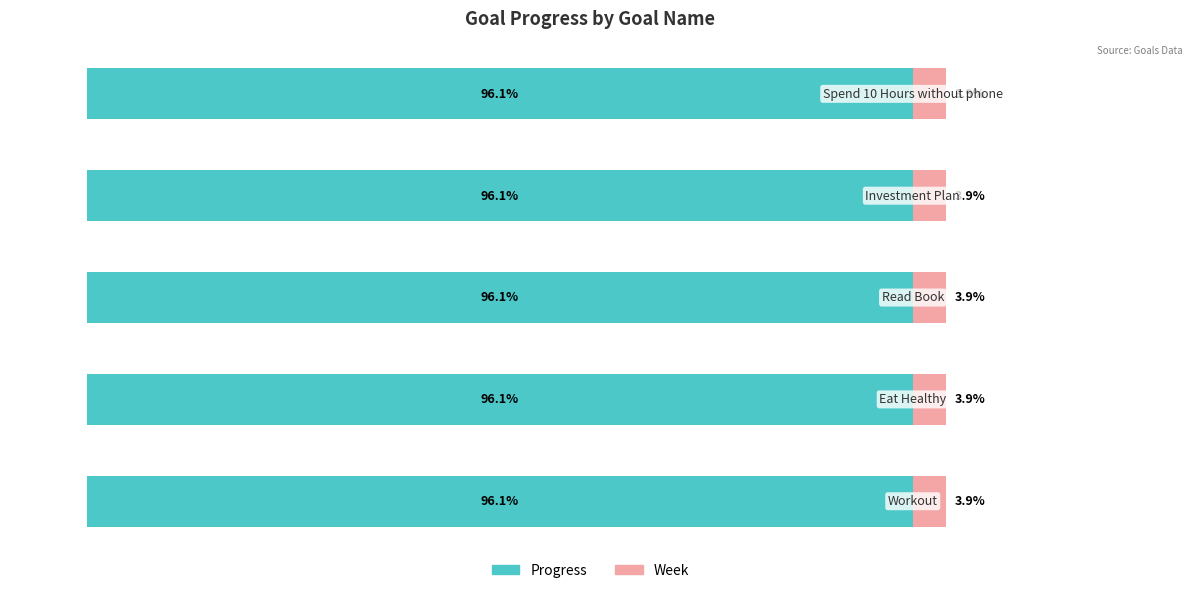

Which label corresponds to the largest value in the chart?

Workout